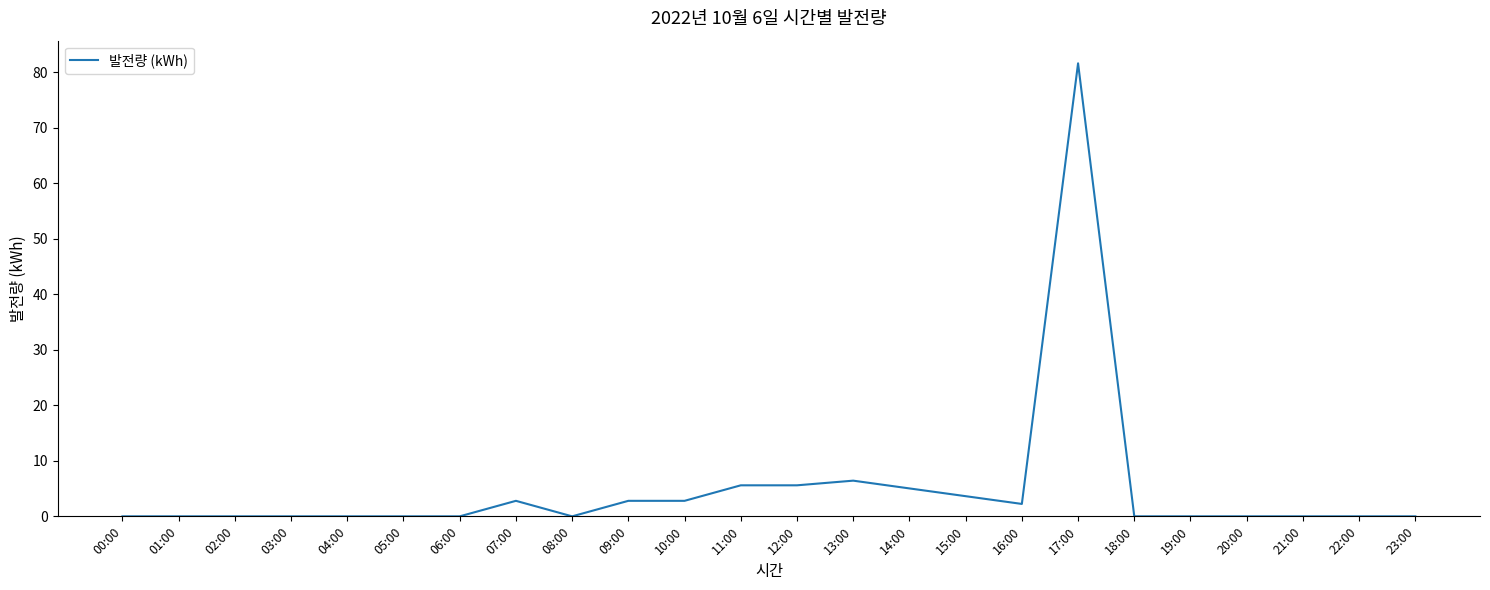

The chart shows a value of -53.3 at 01:00. True or false?

False